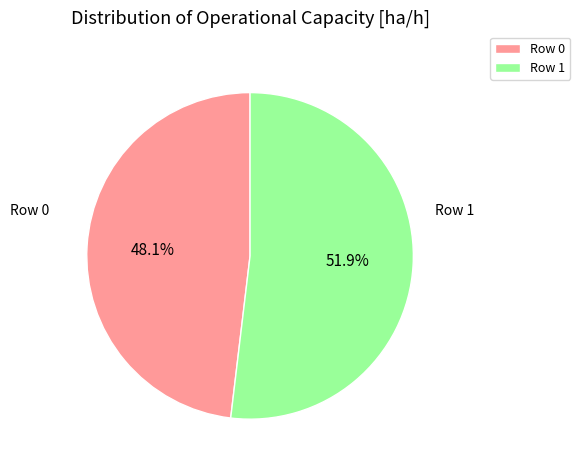

How much of the chart is everything except Row 0?

51.9%